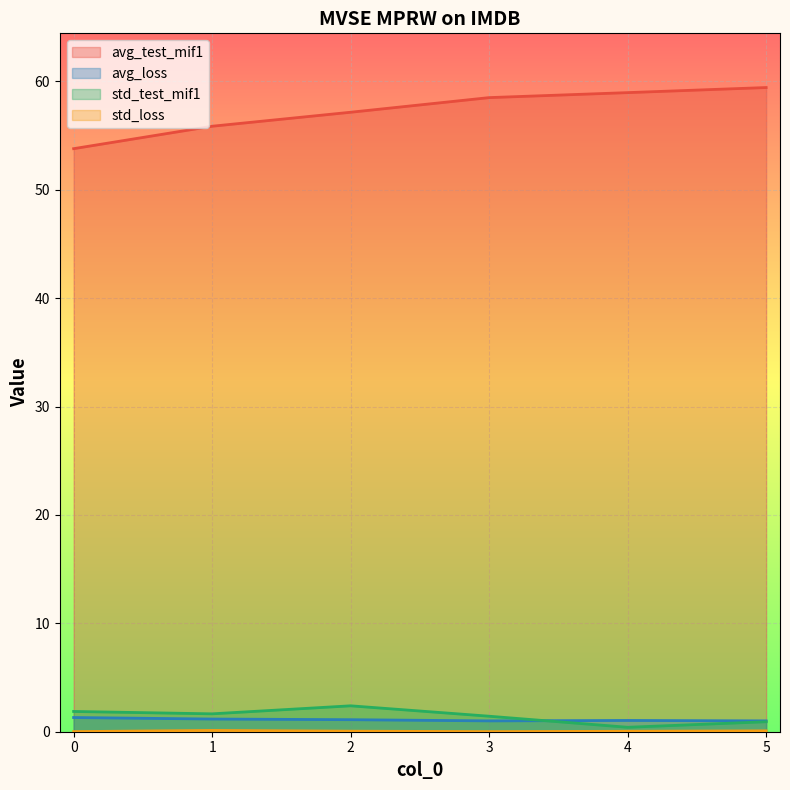

How many lines are shown in the chart?

4